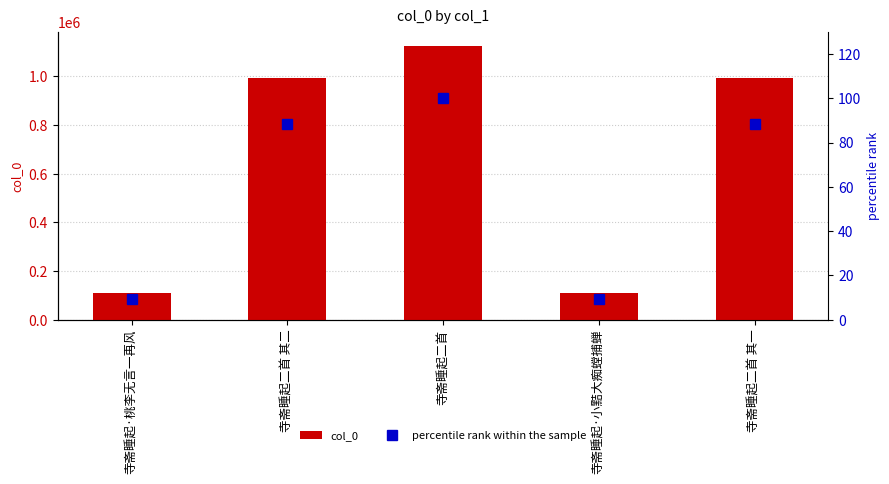

What is the approximate value of col_0 at 寺斋睡起·桃李无言一再风?

108545